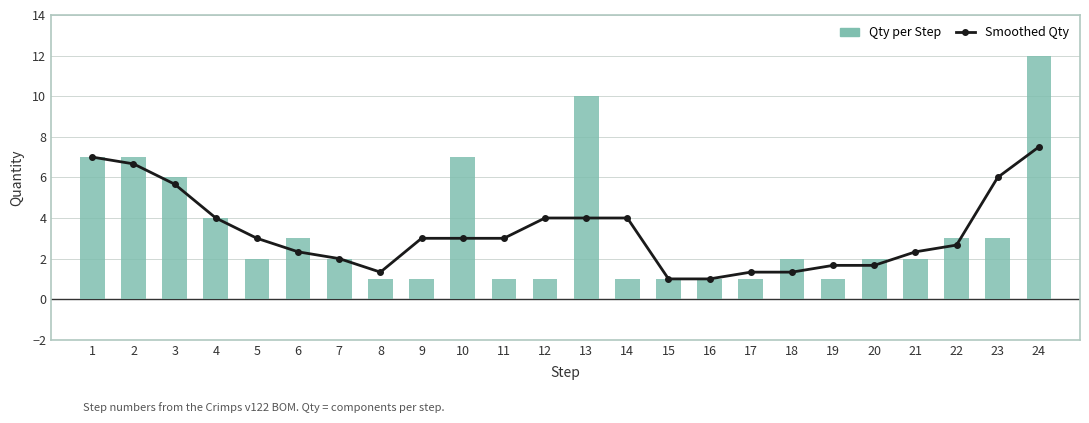

Rank the series by their maximum value, from highest to lowest.

Qty per Step, Smoothed Qty